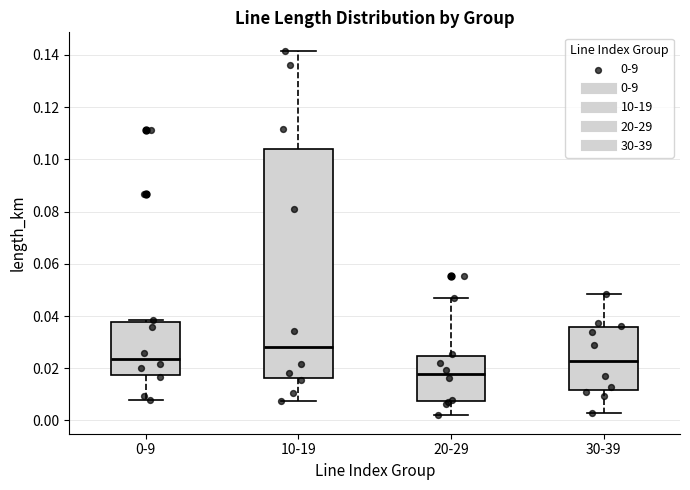

Which box has the highest median line?

10-19